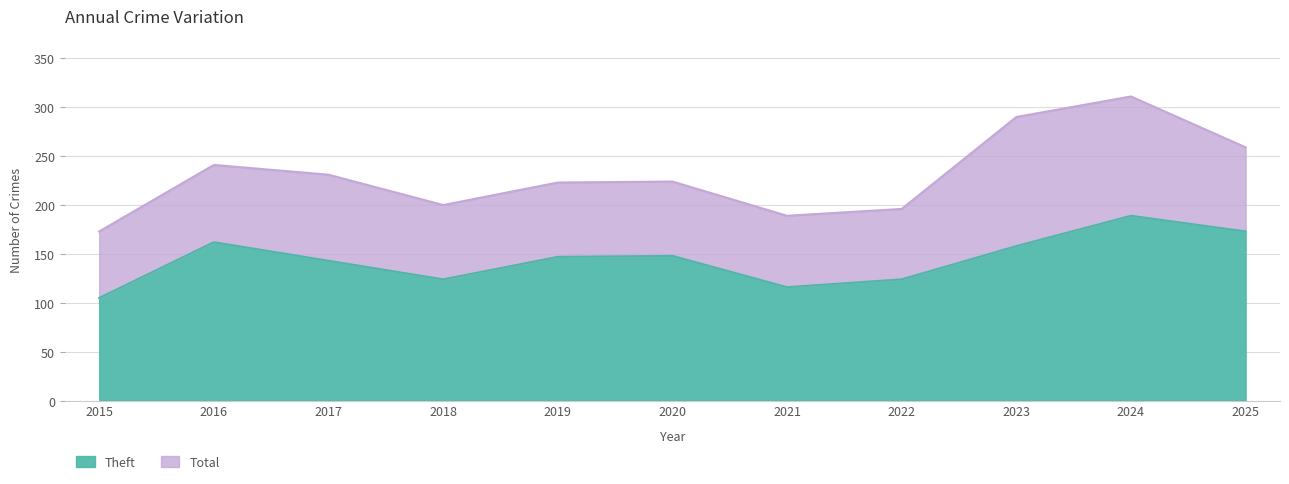

Does the chart display data point markers on the line(s)?

No